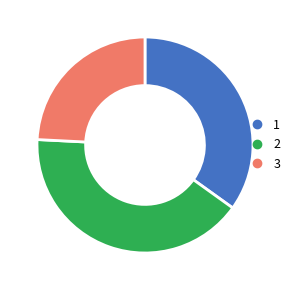

Does any single category account for the majority?

No